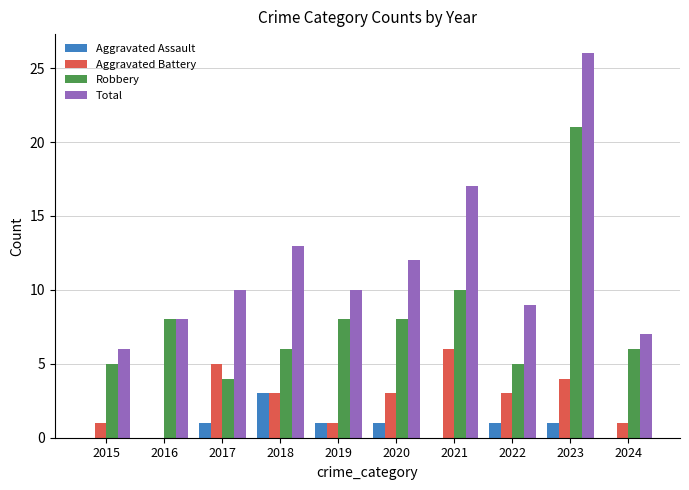

At which category is the sum across all series the highest?

2023